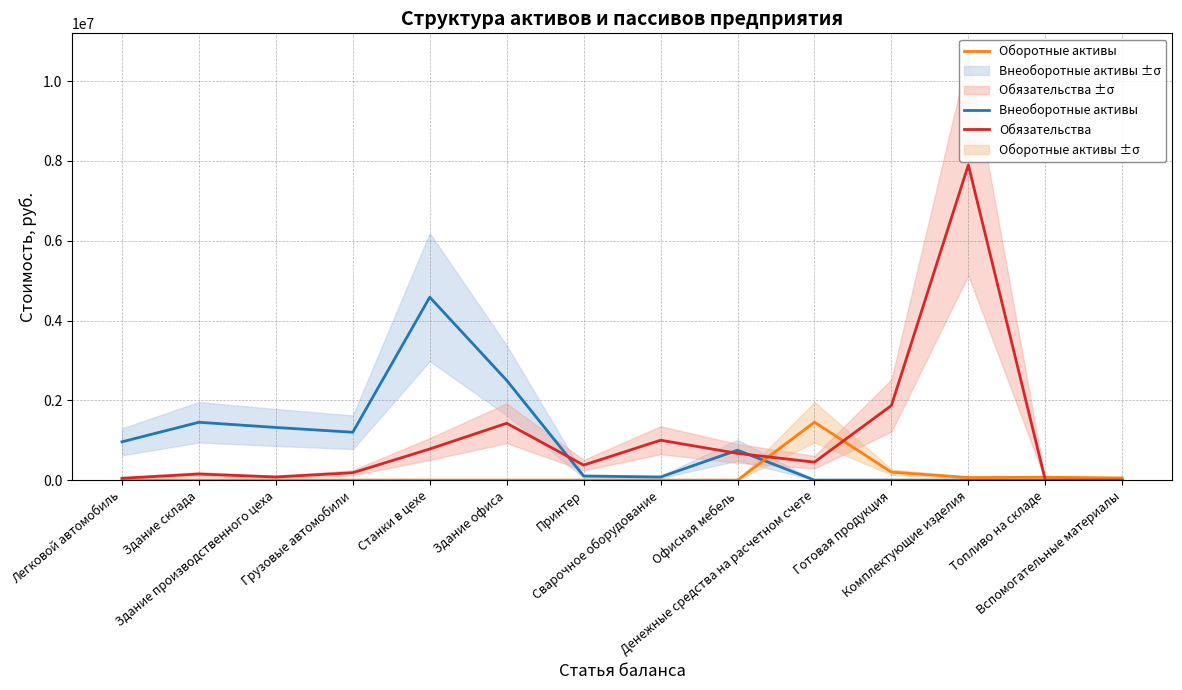

How many times do Обязательства and Оборотные активы cross each other?

3